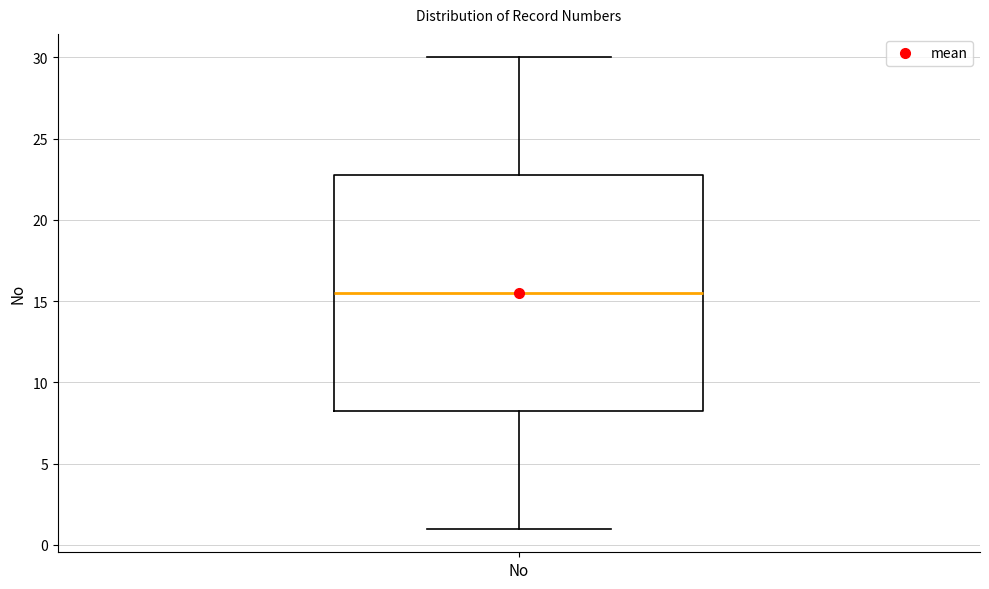

Where does the upper whisker of the box for No end on the y-axis? The values are not printed on the chart, so give them approximately, as read against the axis.

30.0